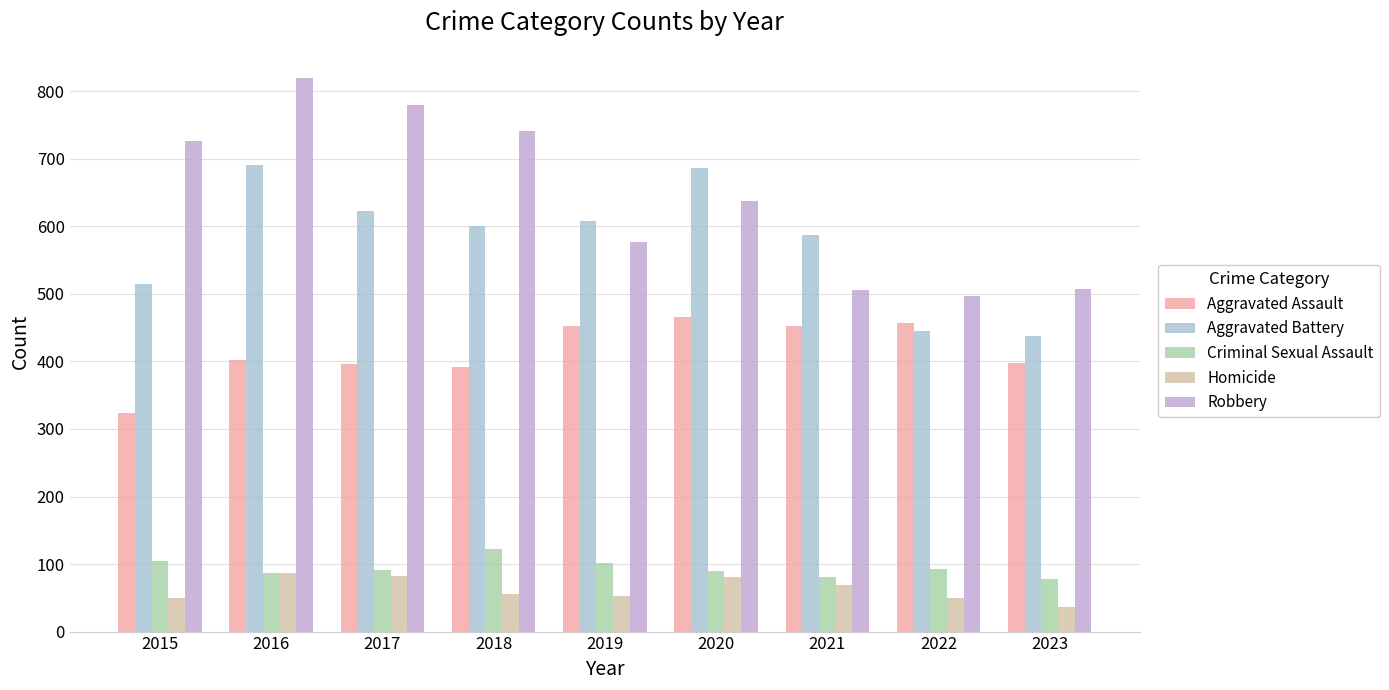

Rank the series by their maximum value, from highest to lowest.

Robbery, Aggravated Battery, Aggravated Assault, Criminal Sexual Assault, Homicide